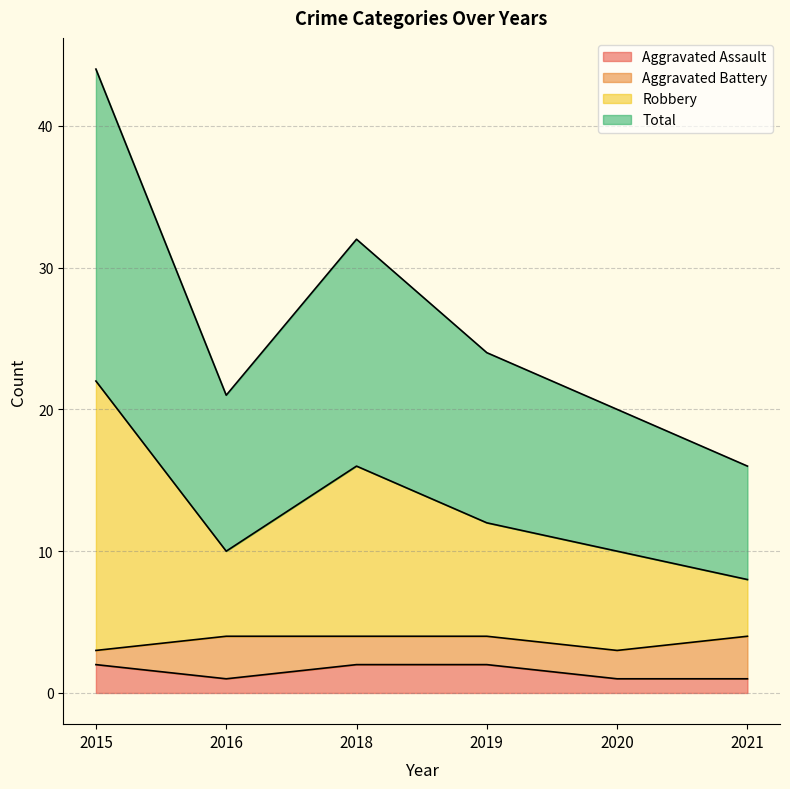

Which series changed the most between 2015 and 2018?

Total